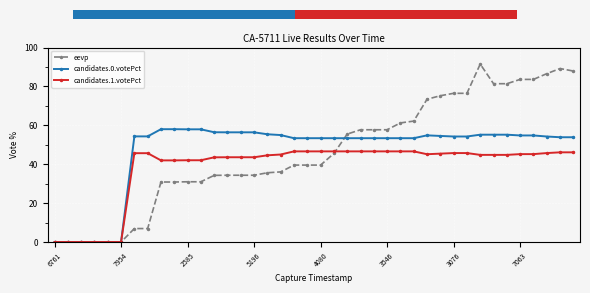

At which category is the sum across all series the highest?

32